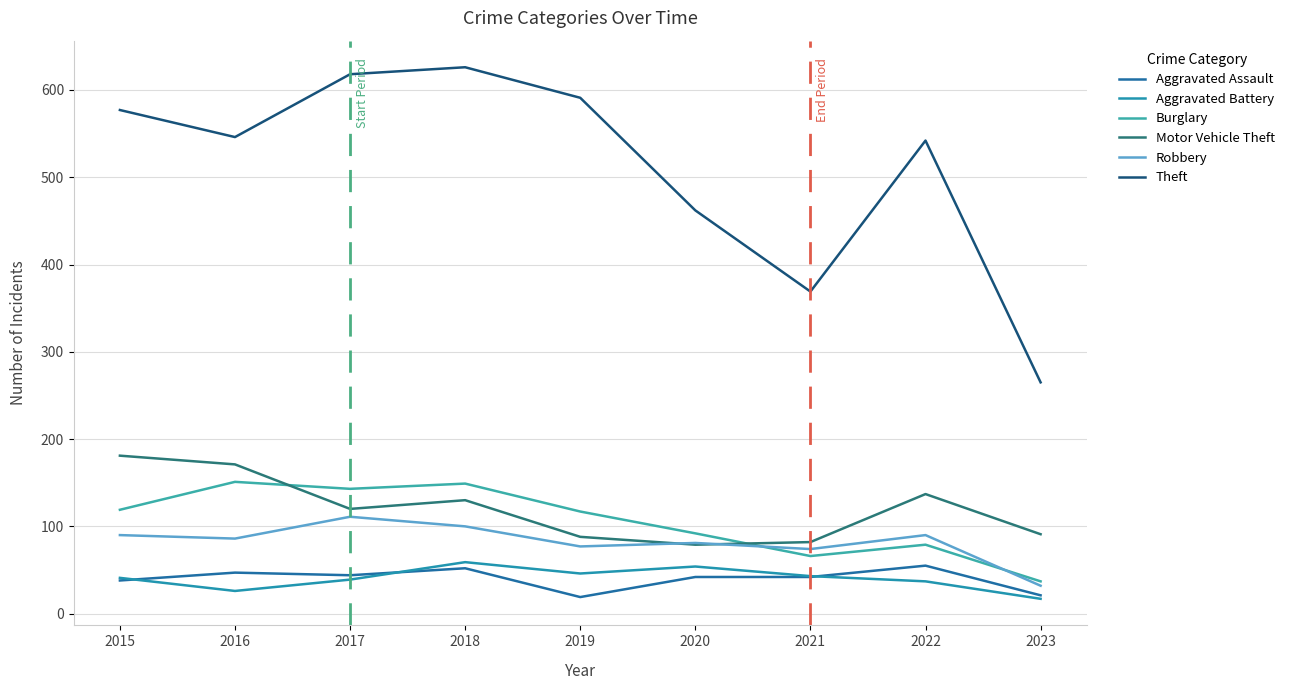

List the series in order of their peak value, highest first.

Theft, Motor Vehicle Theft, Burglary, Robbery, Aggravated Battery, Aggravated Assault